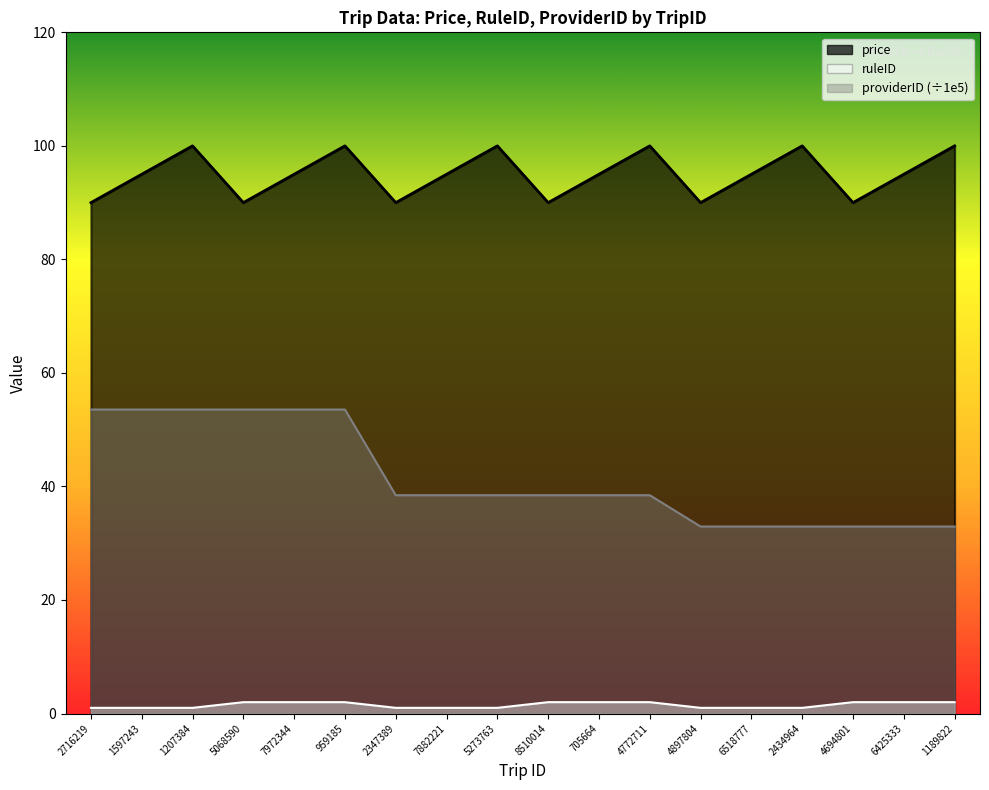

Rank the series by their maximum value, from highest to lowest.

price, providerID_norm, ruleID